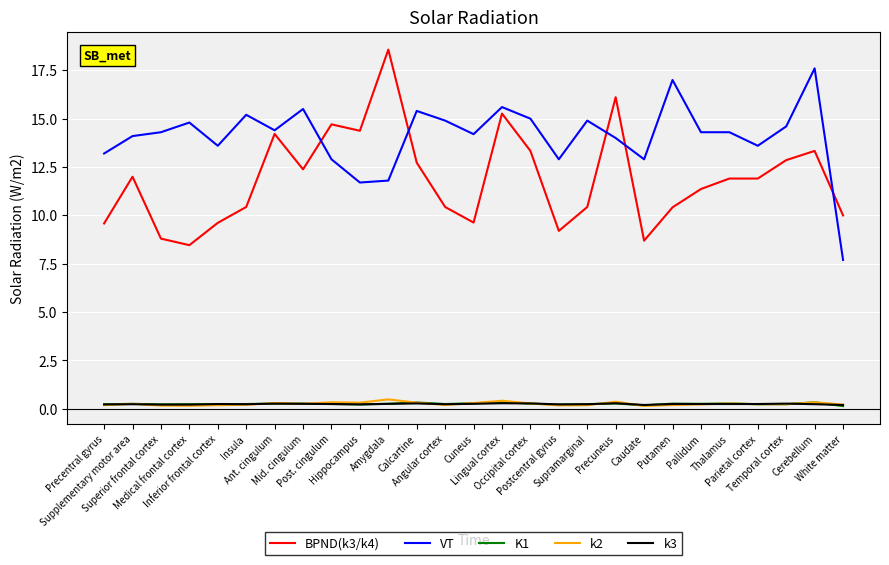

True or false: k2 and VT cross at least once.

False